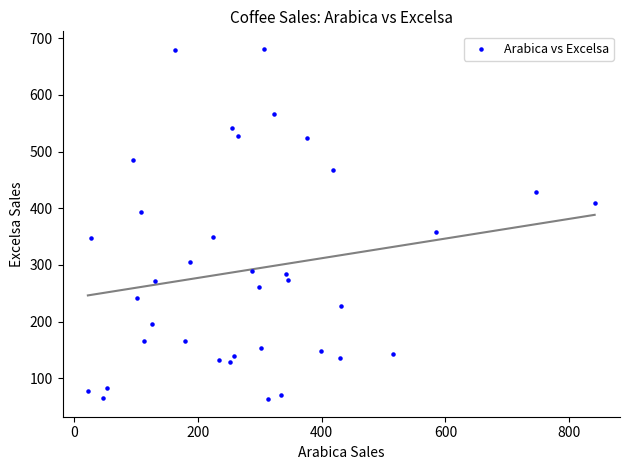

What Y value in the scatter plot is closest to 372?

357.4